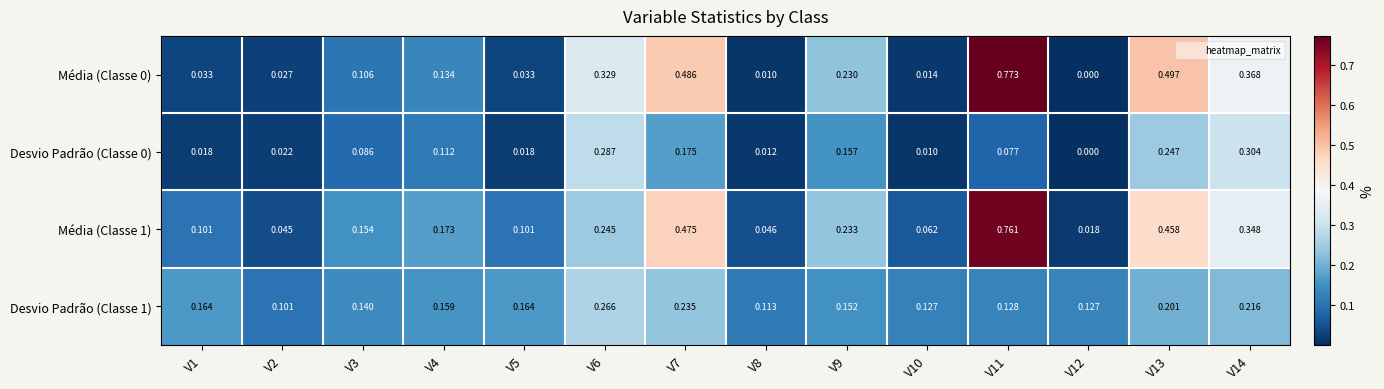

Is the value of Desvio Padrão (Classe 0) at V11 greater than the value of Média (Classe 1) at V11?

No